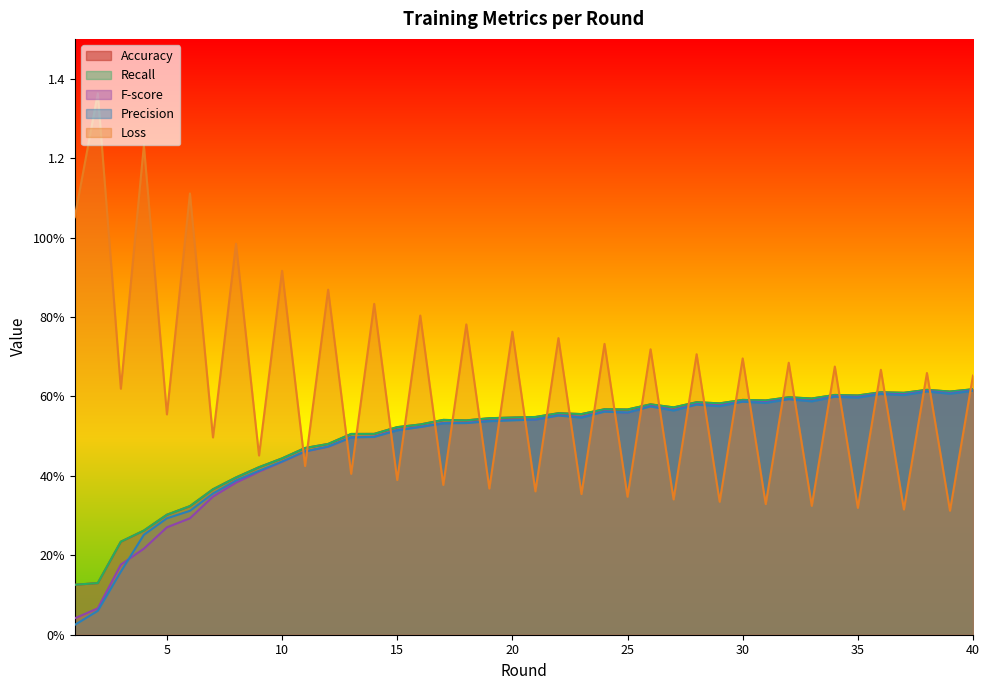

Is it true that F-score equals 0.6 at 9?

False